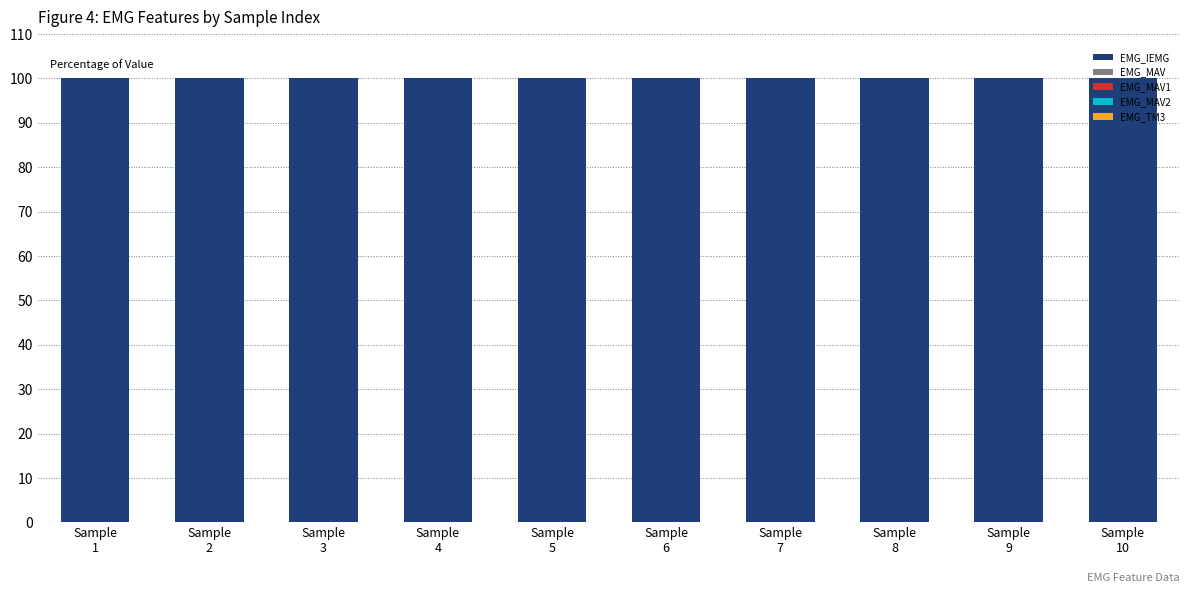

Count the number of data series in this chart.

5